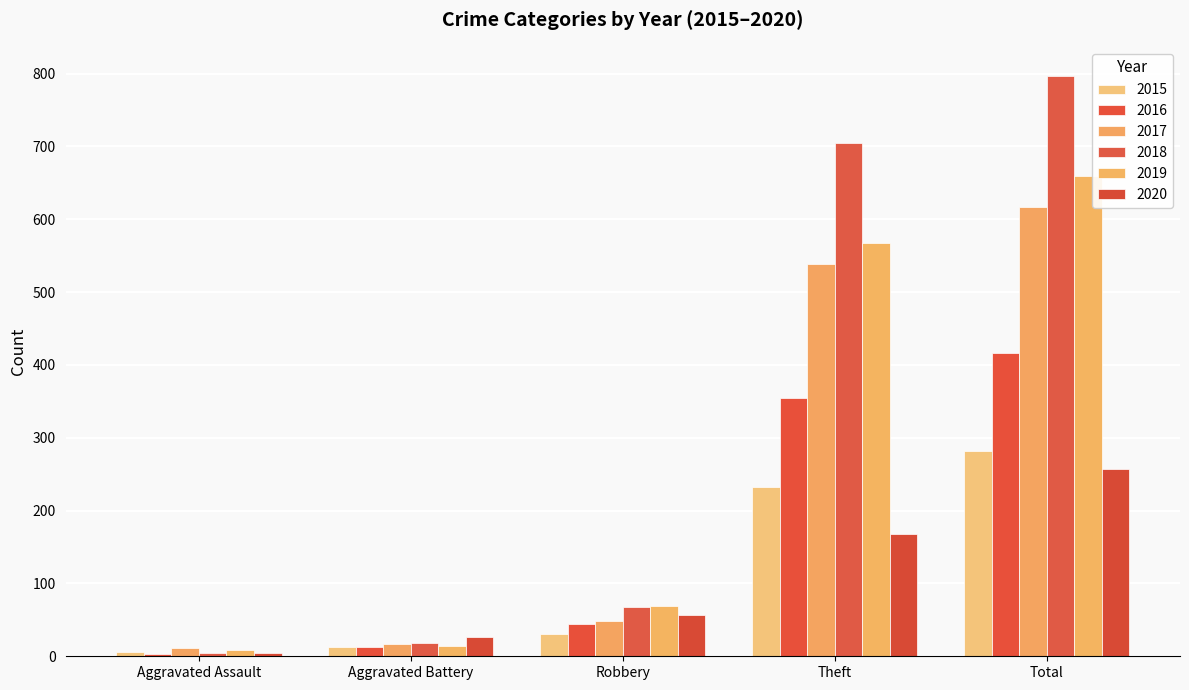

Where does the 2015 series first go above 30?

Theft